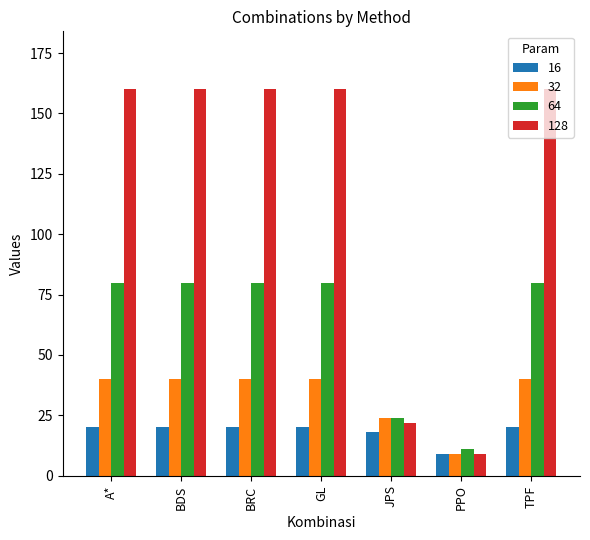

Count the number of categories in the chart.

7